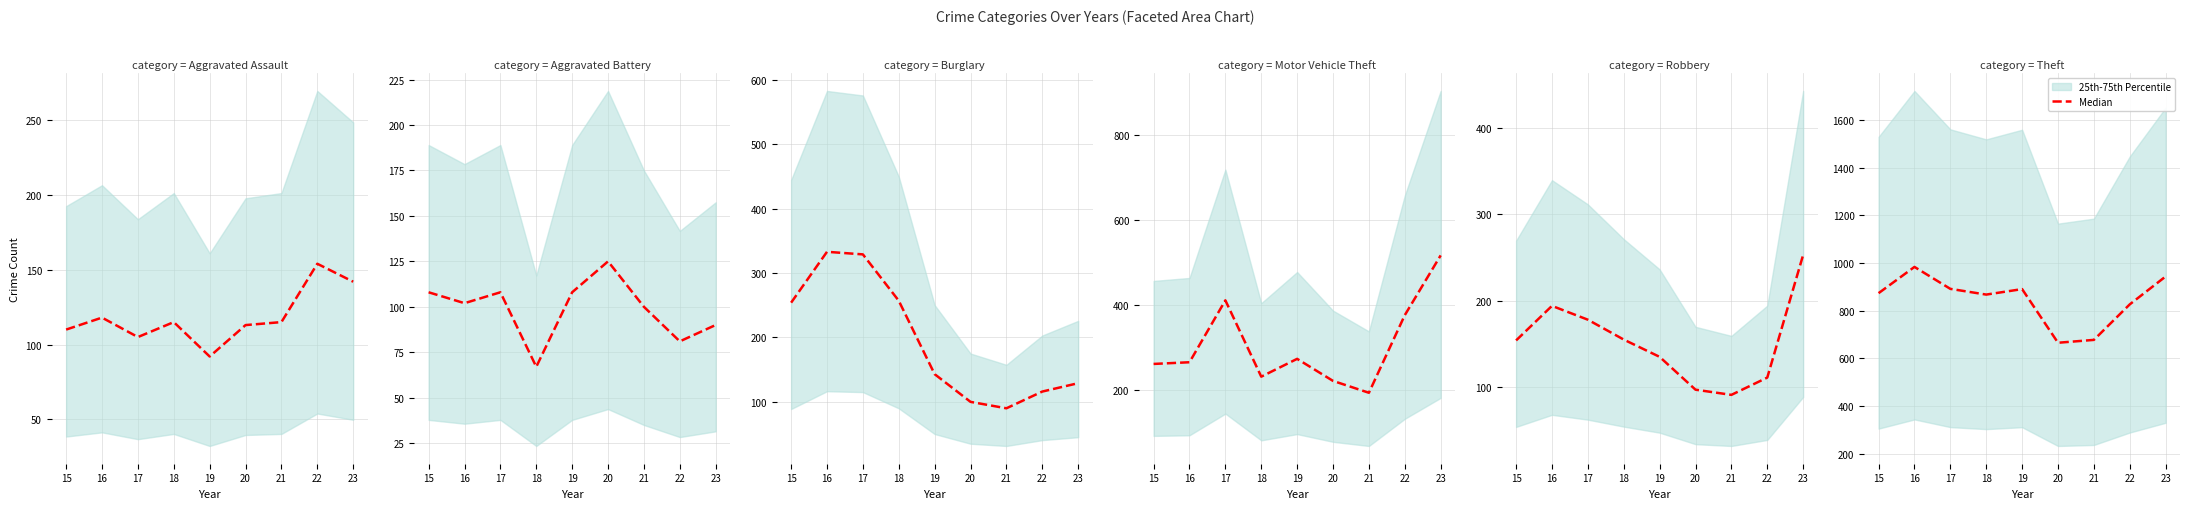

What is the average value?

847